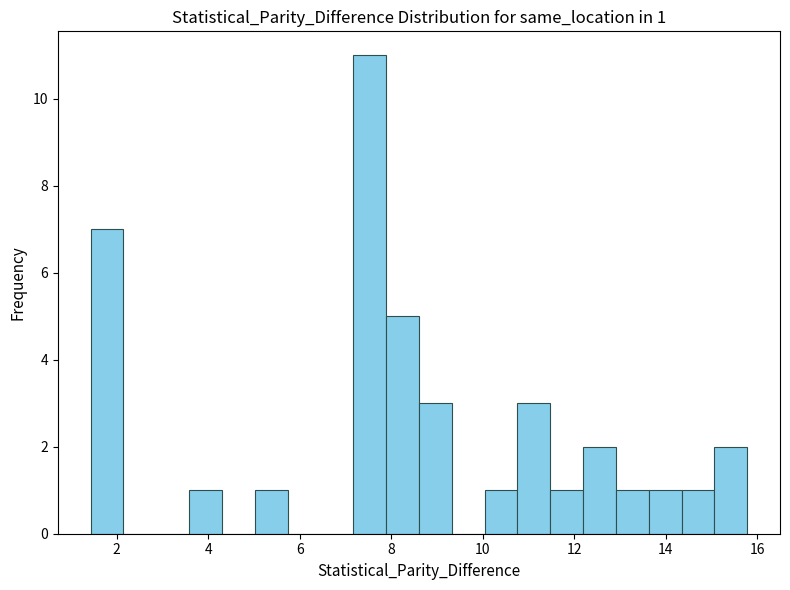

Read against the x-axis, roughly where is the centre of the tallest bar?

7.6